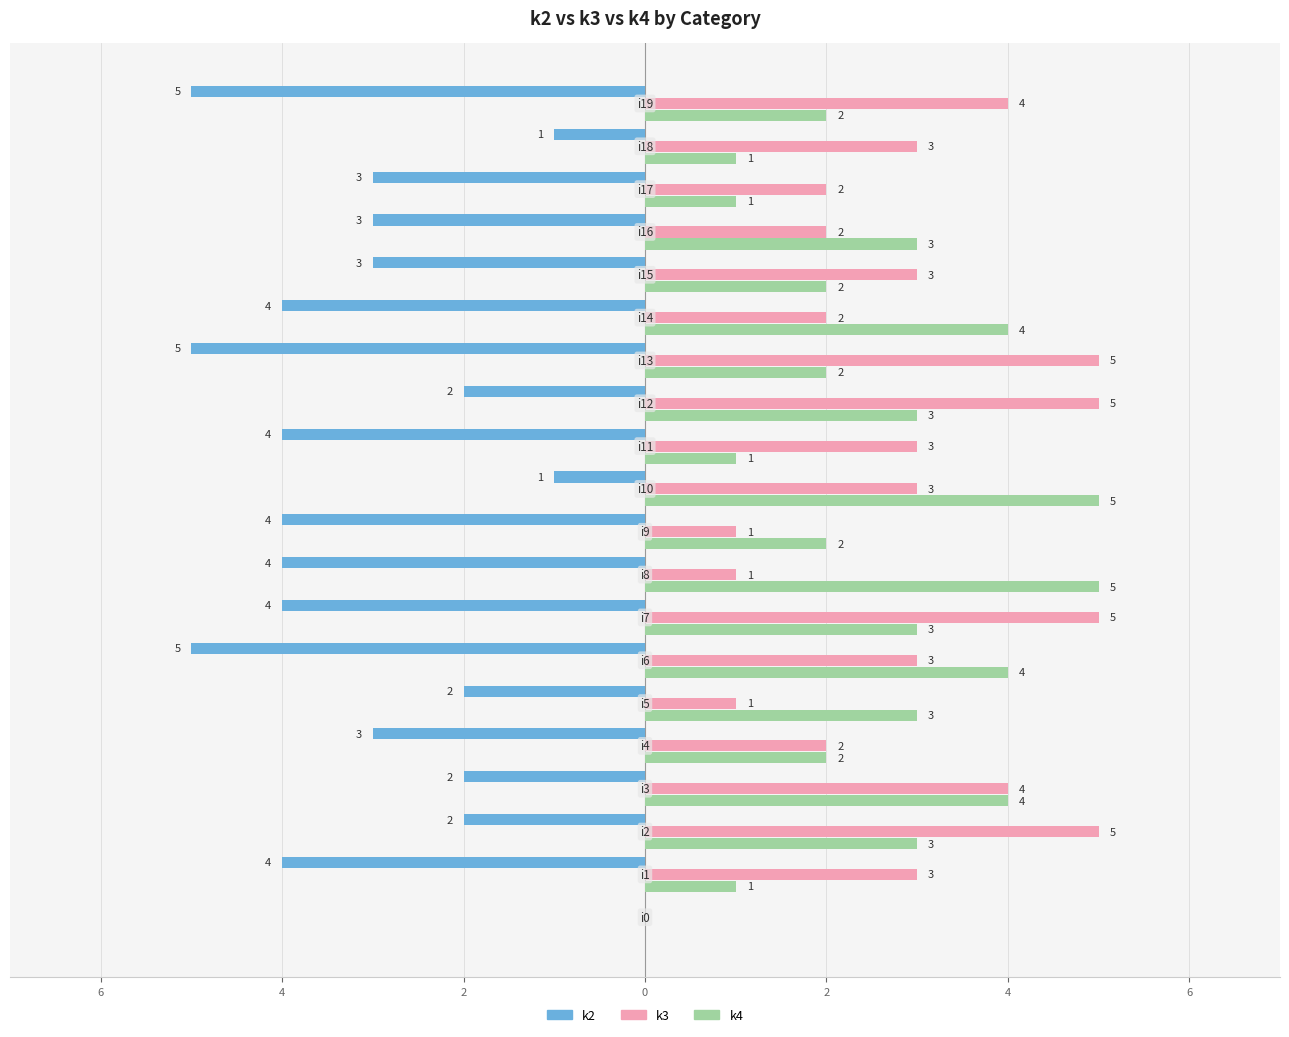

What are all the series names shown in the legend?

k2, k3, k4